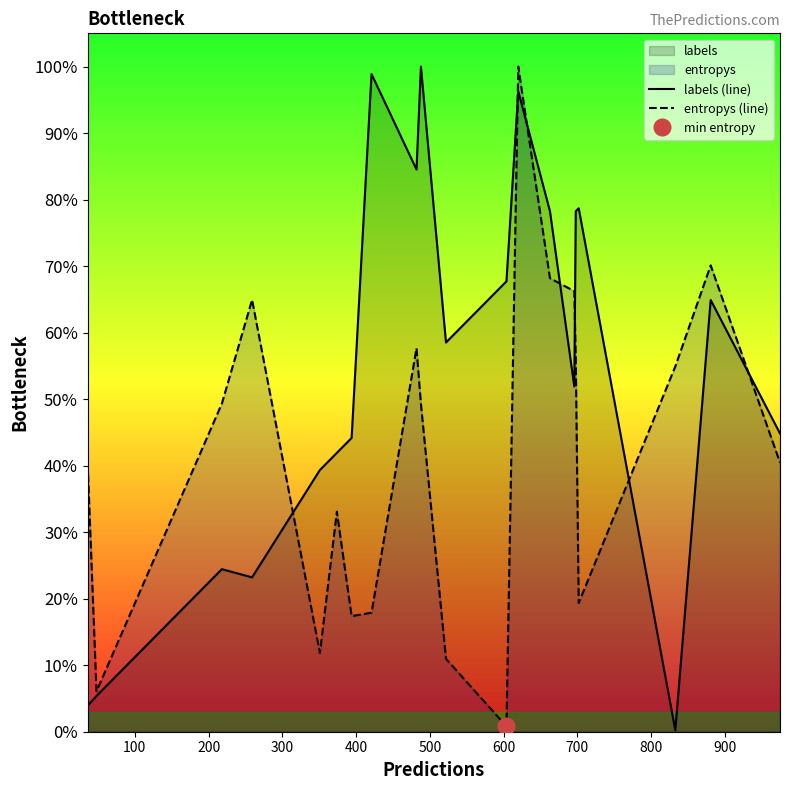

List the series in order of their overall mean, highest first.

labels (line), entropys (line)